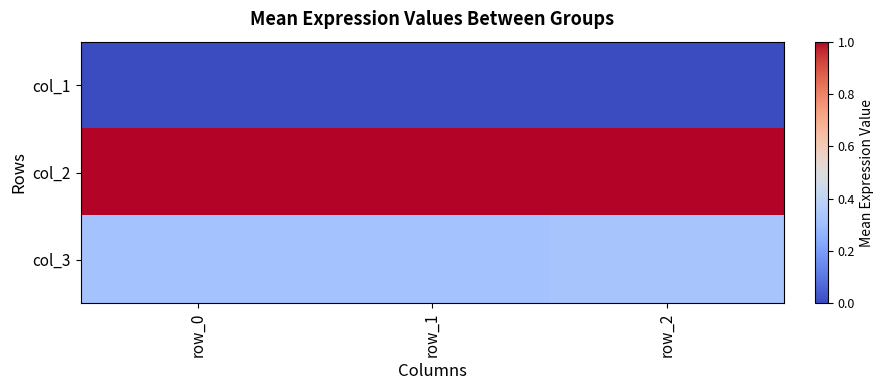

Which has a higher value, row_2 or row_1?

row_1